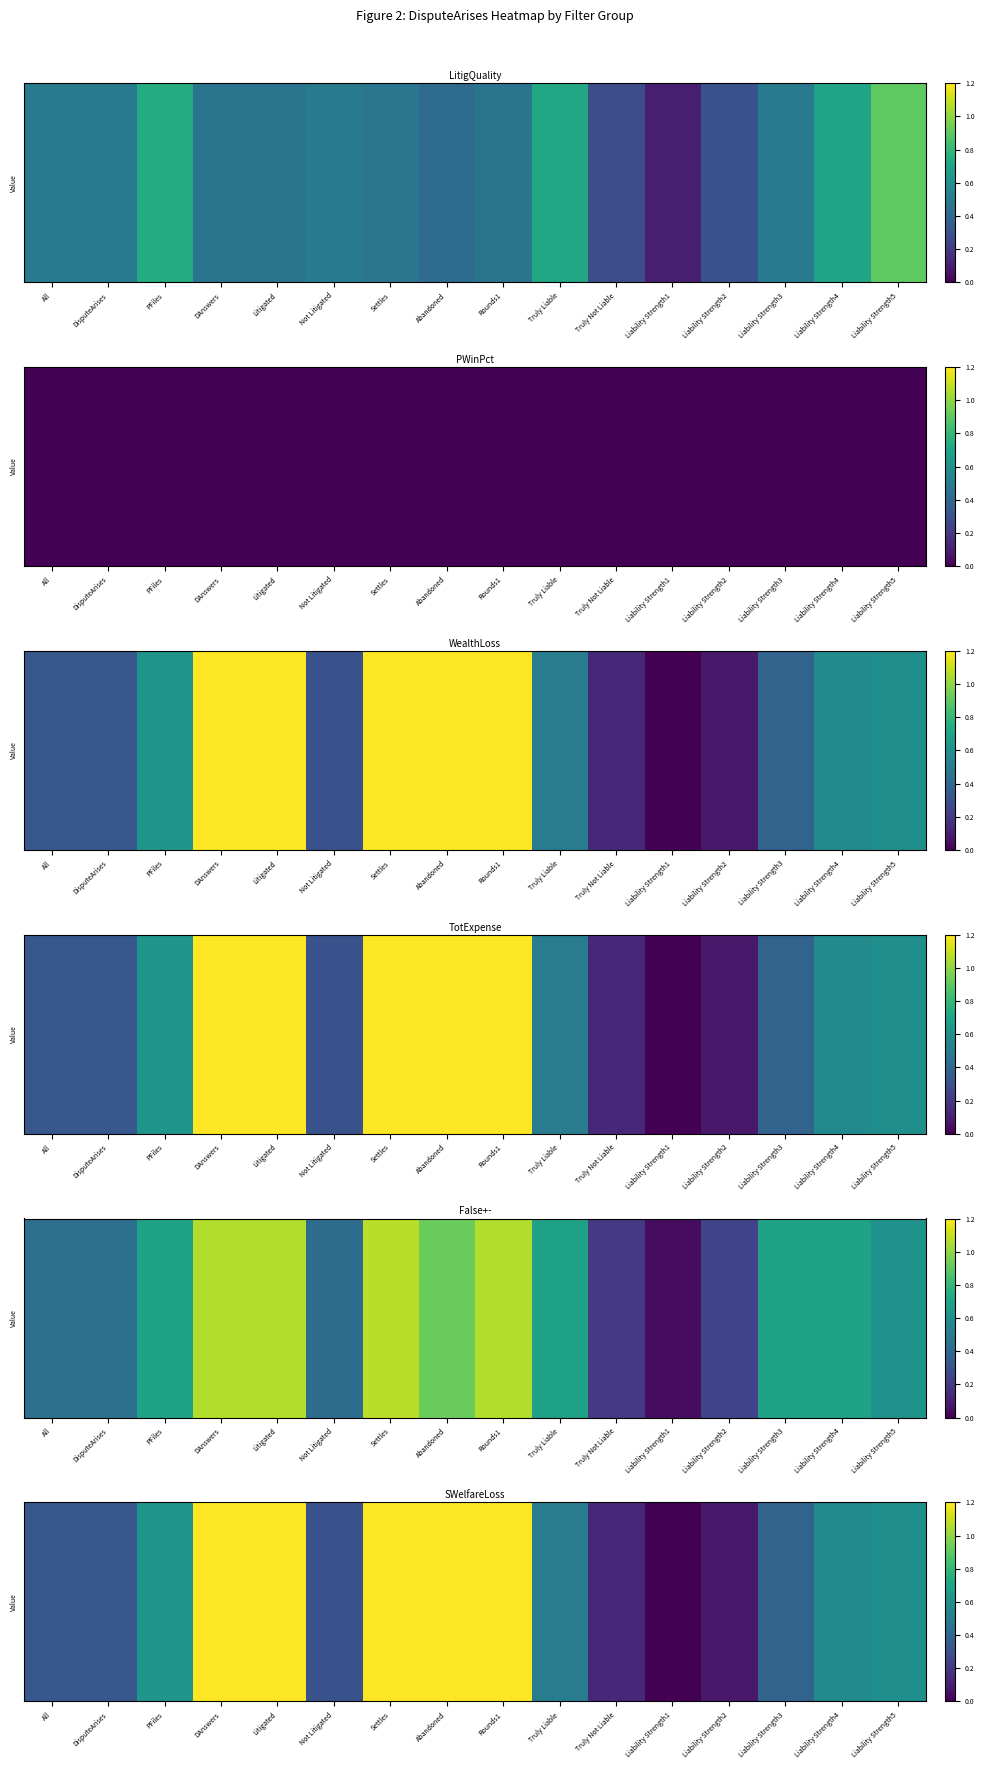

What is the difference between the values at Abandoned and Not Litigated?

0.9